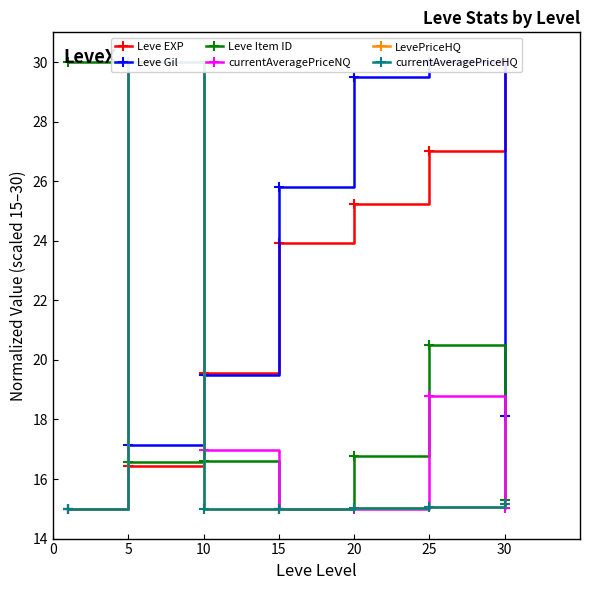

What is the lowest value of the Leve EXP series?

15.0